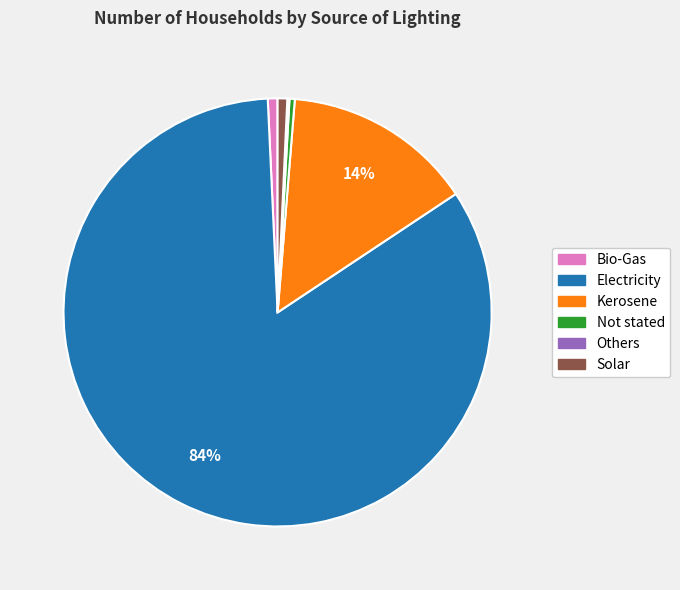

What percentage is the Kerosene slice, to the nearest percent?

14%